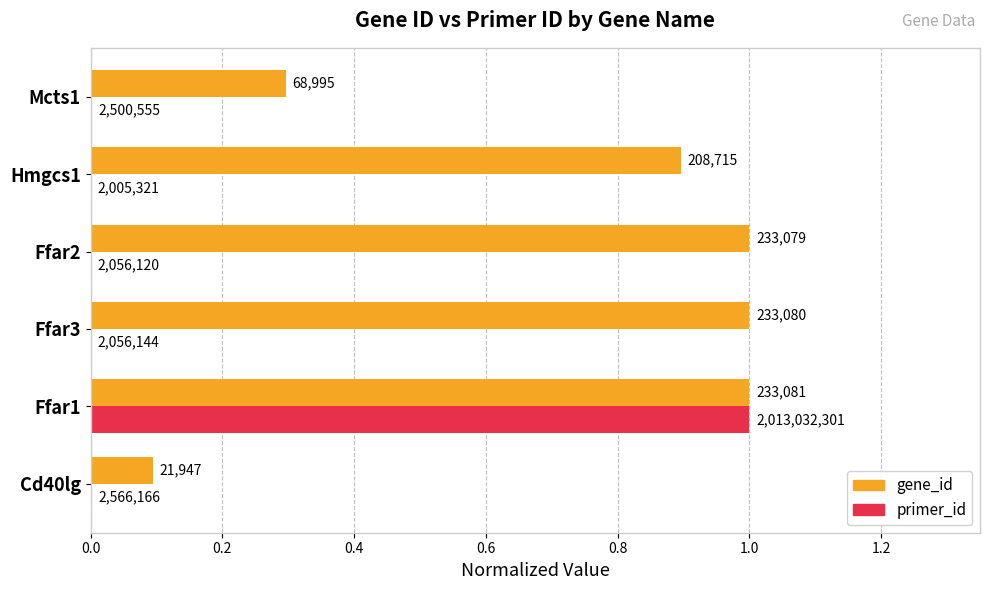

What are all the series names shown in the legend?

gene_id, primer_id